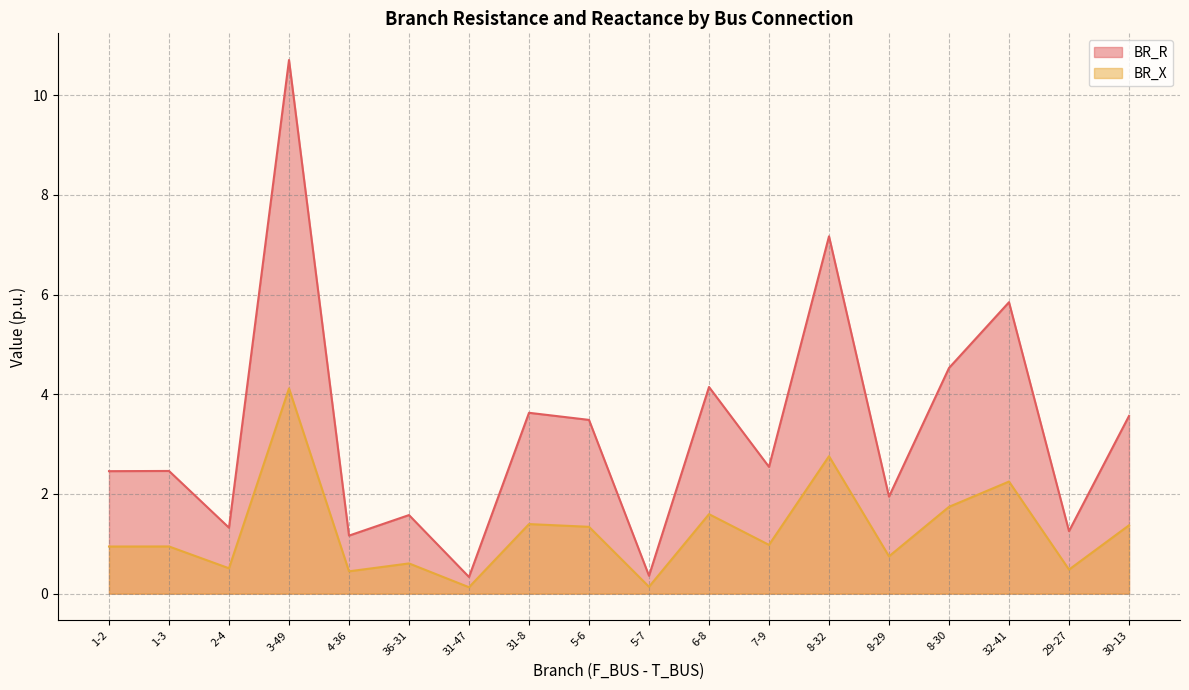

What is the greatest value displayed?

10.7